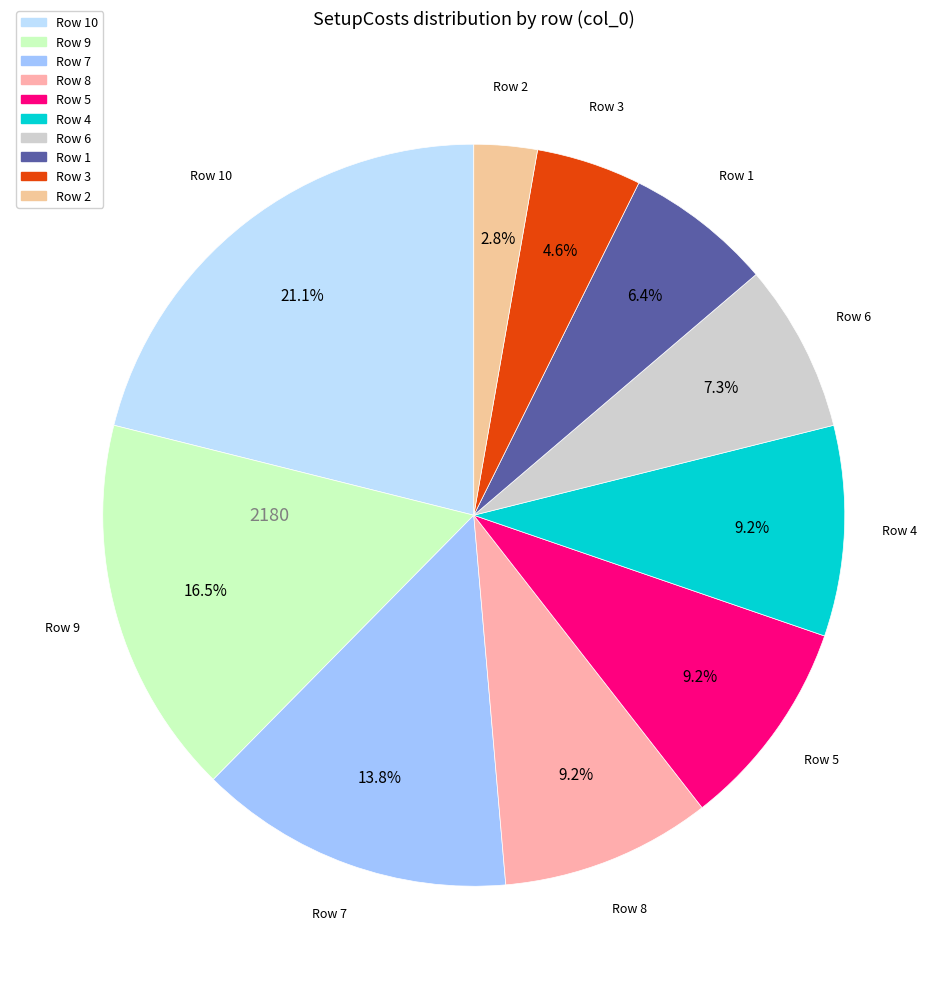

How many segments does this pie chart have?

10